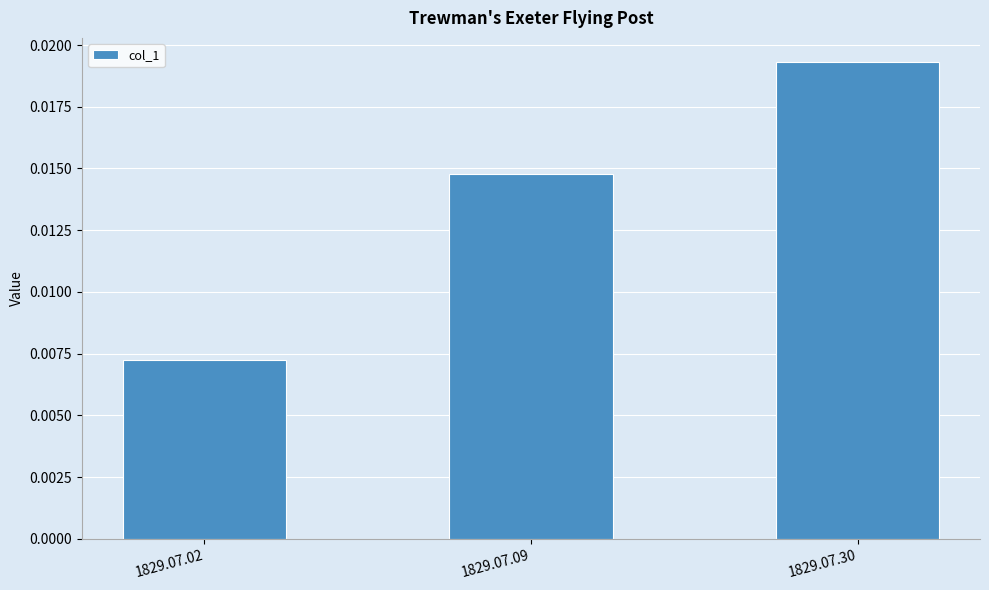

Rank the categories by value from lowest to highest.

1829.07.02, 1829.07.09, 1829.07.30